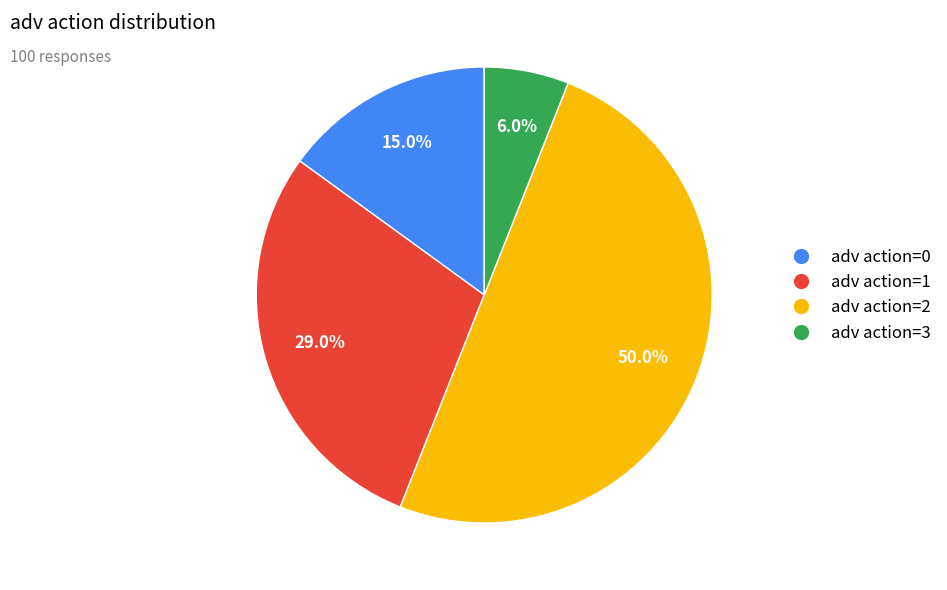

Rank the categories by value from highest to lowest.

adv action=2, adv action=1, adv action=0, adv action=3